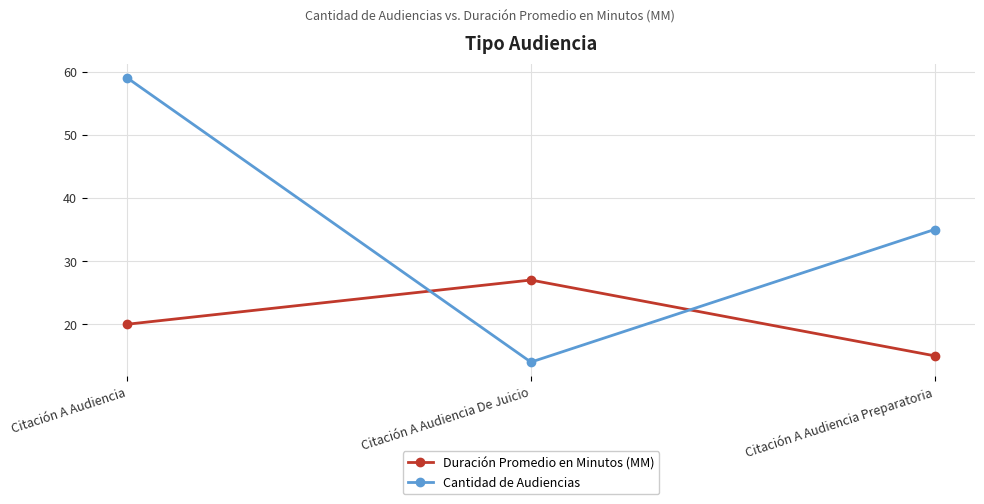

What value does the Cantidad de Audiencias series have at Citación A Audiencia De Juicio, to the nearest 5?

15